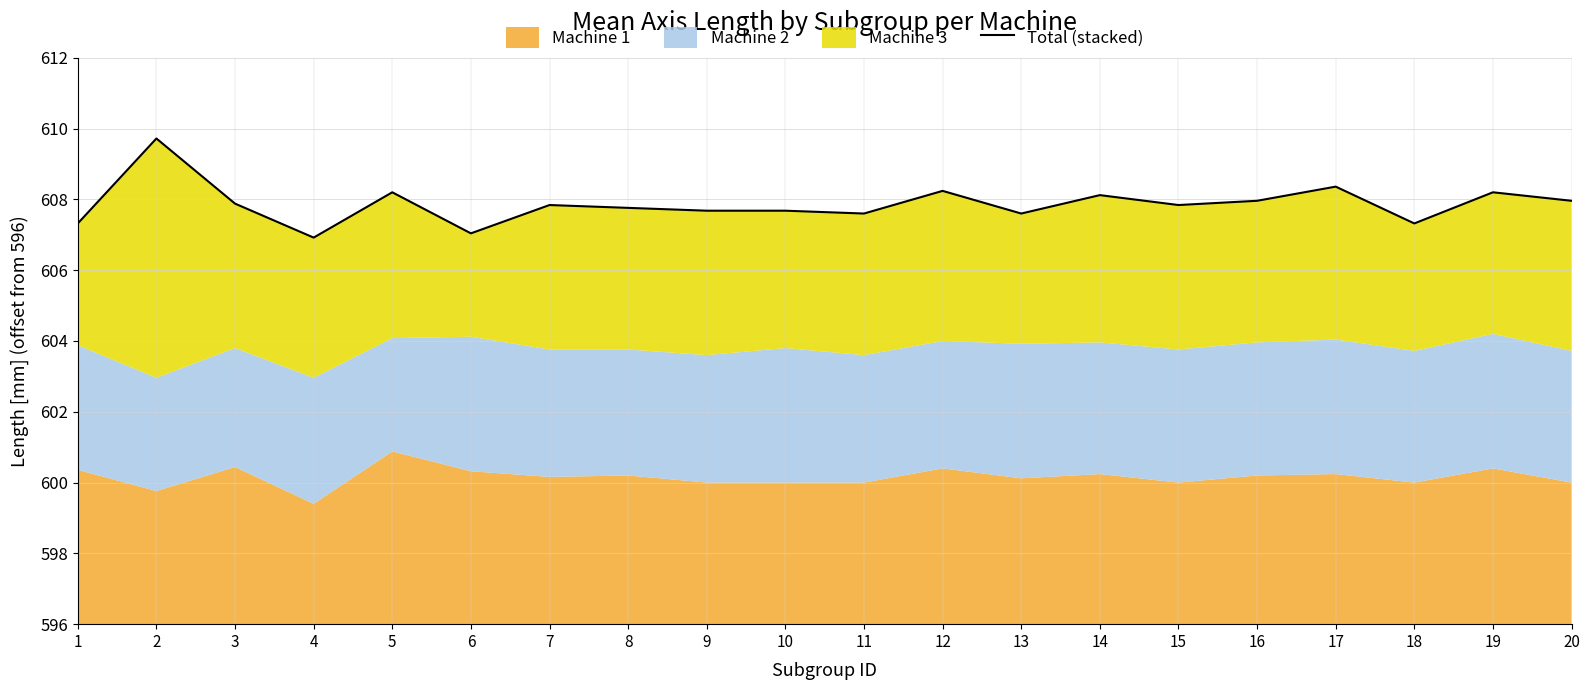

How many categories are shown in the chart?

20